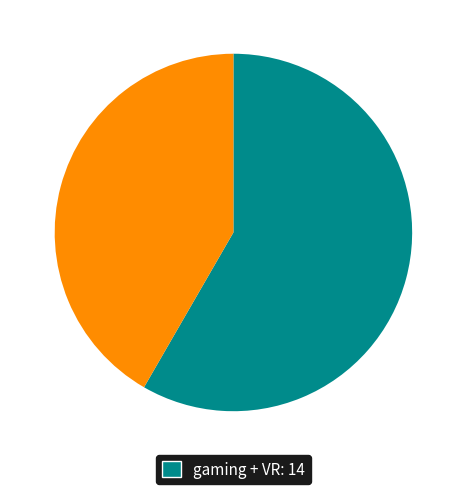

How many slices are in this pie chart?

2